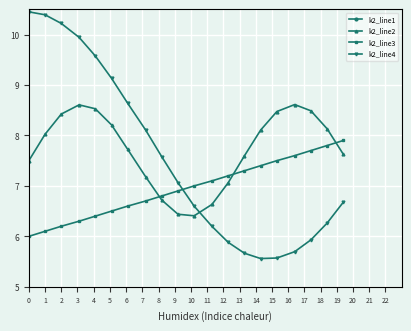

At which category is the sum across all series the highest?

2